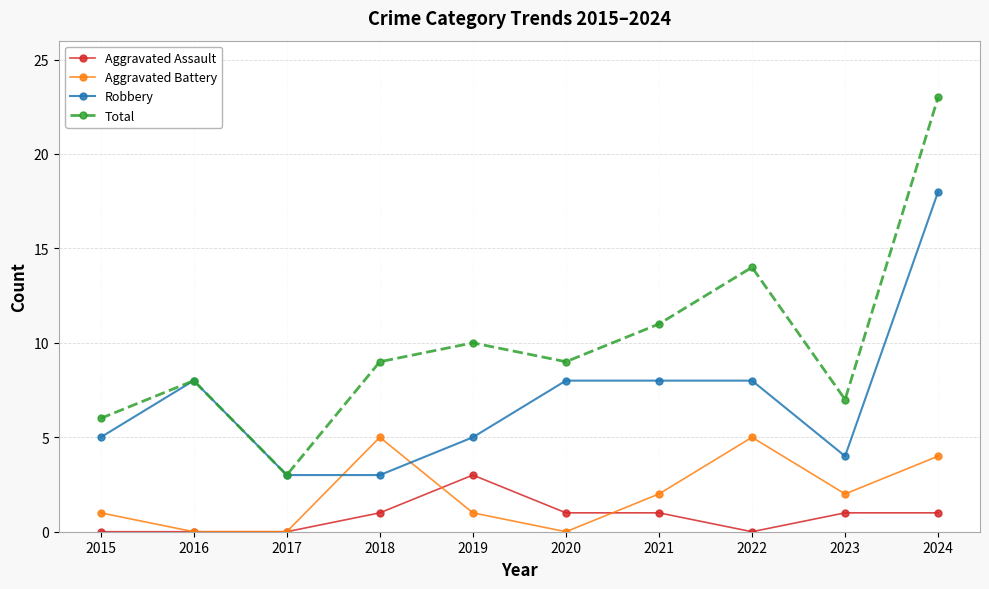

Which category has the highest value in the Total series?

2024